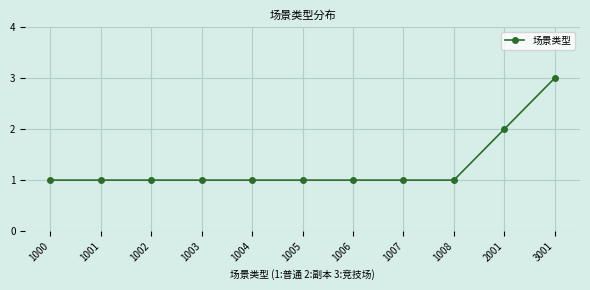

What is the sum of all values?

14